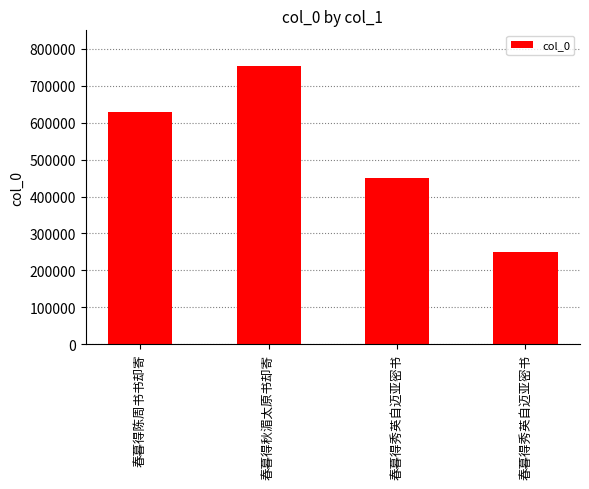

Reading left to right, list all the values displayed in this chart.

春暮得陈周书书却寄=629524	春暮得秋湄太原书却寄=752399	春暮得秀英自迈亚密书=449493	春暮得秀英自迈亚密书=250938